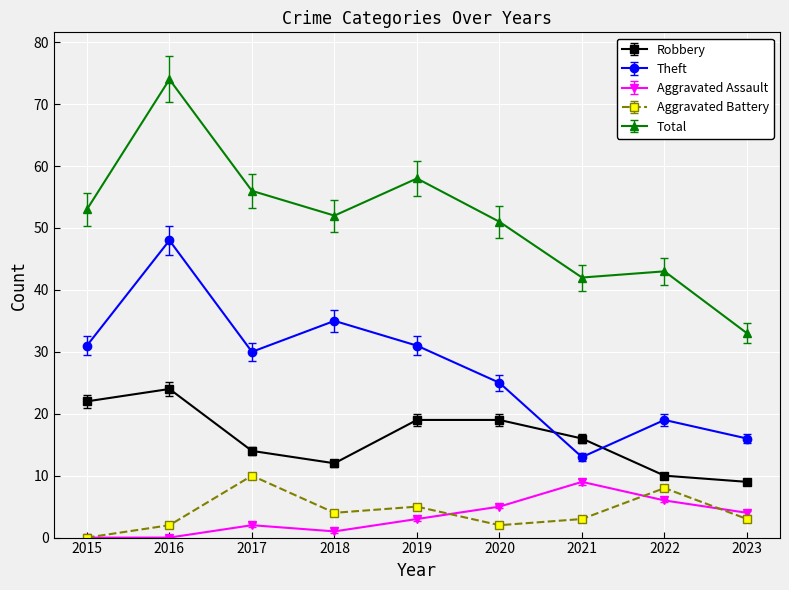

What is the sum of the Total values at 2022 and 2021?

85